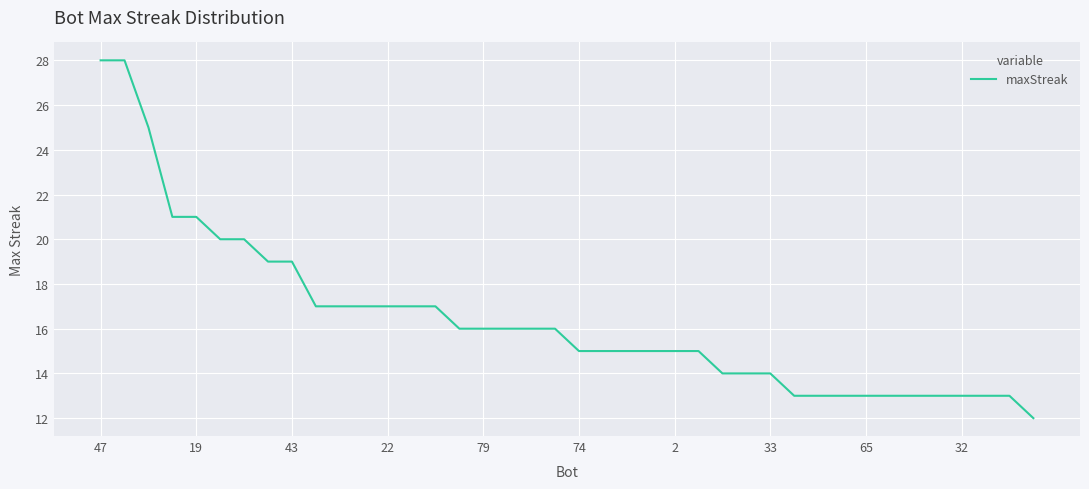

What is the greatest value displayed?

28